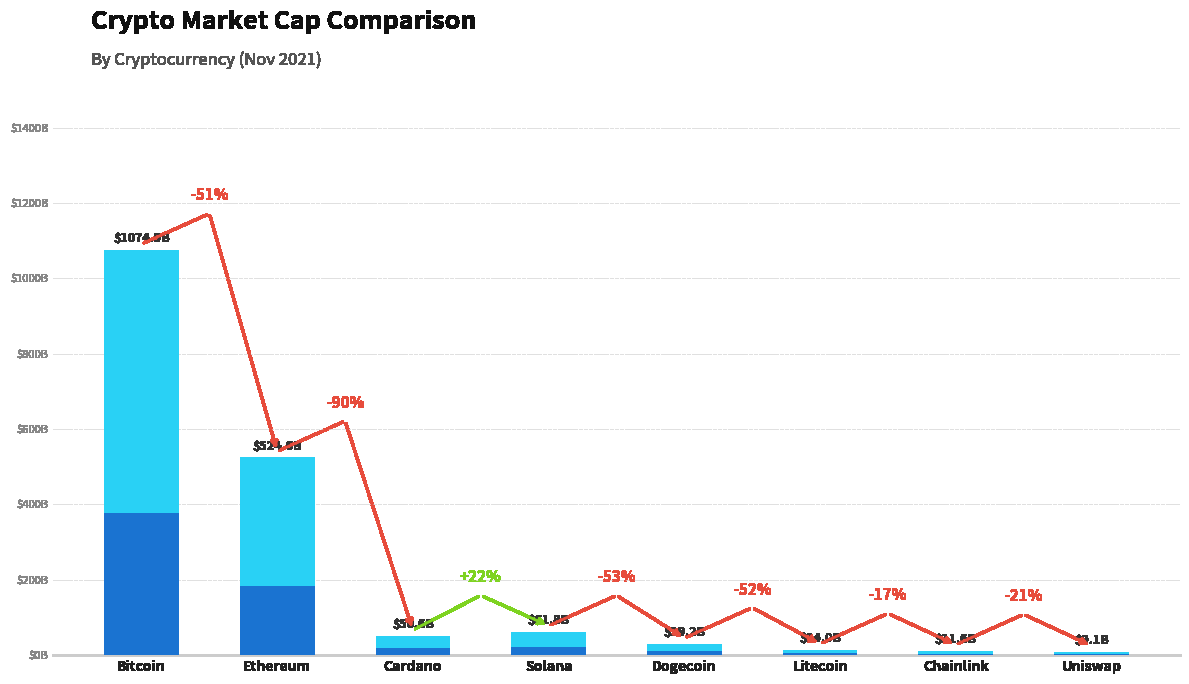

Are the bars grouped side by side (vs. stacked)?

No